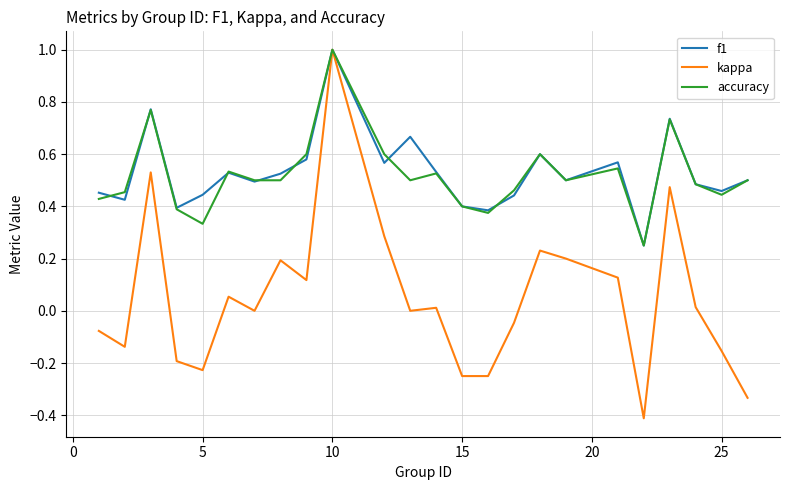

What is the greatest value displayed?

1.0